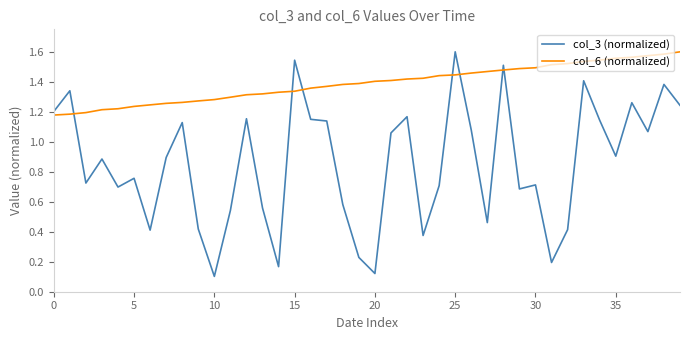

Which series has the largest range (max minus min)?

col_3 (normalized)